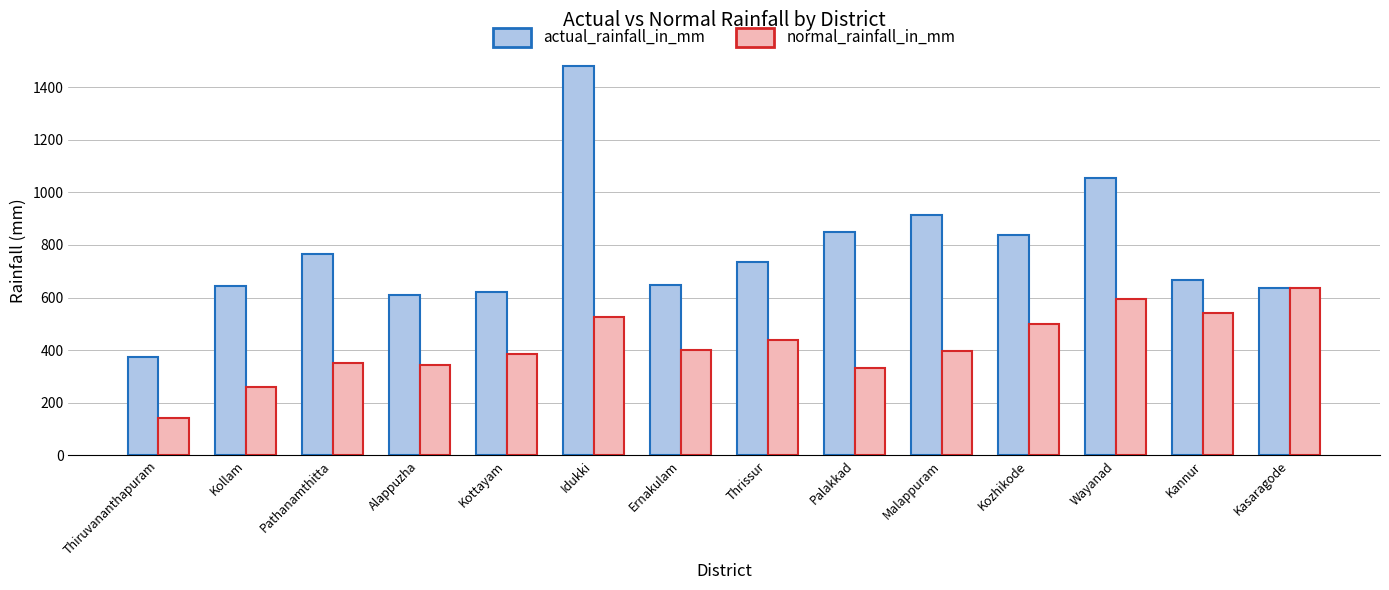

At Idukki, list the series in order from smallest to largest.

normal_rainfall_in_mm, actual_rainfall_in_mm